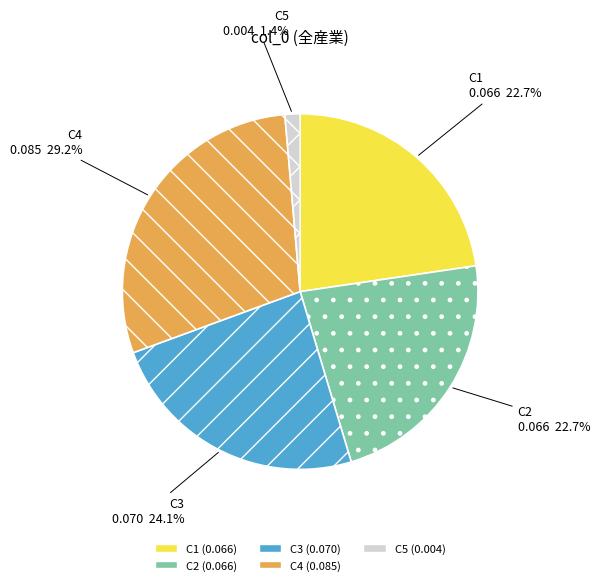

To the nearest percent, what portion does C5 represent?

1%